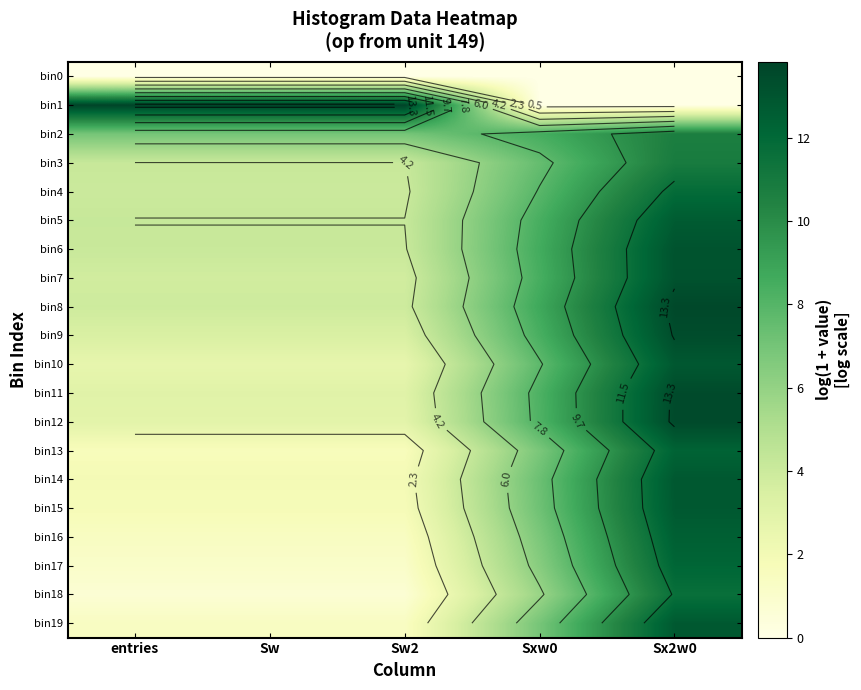

What is the difference between the highest and lowest values at entries?

13.8